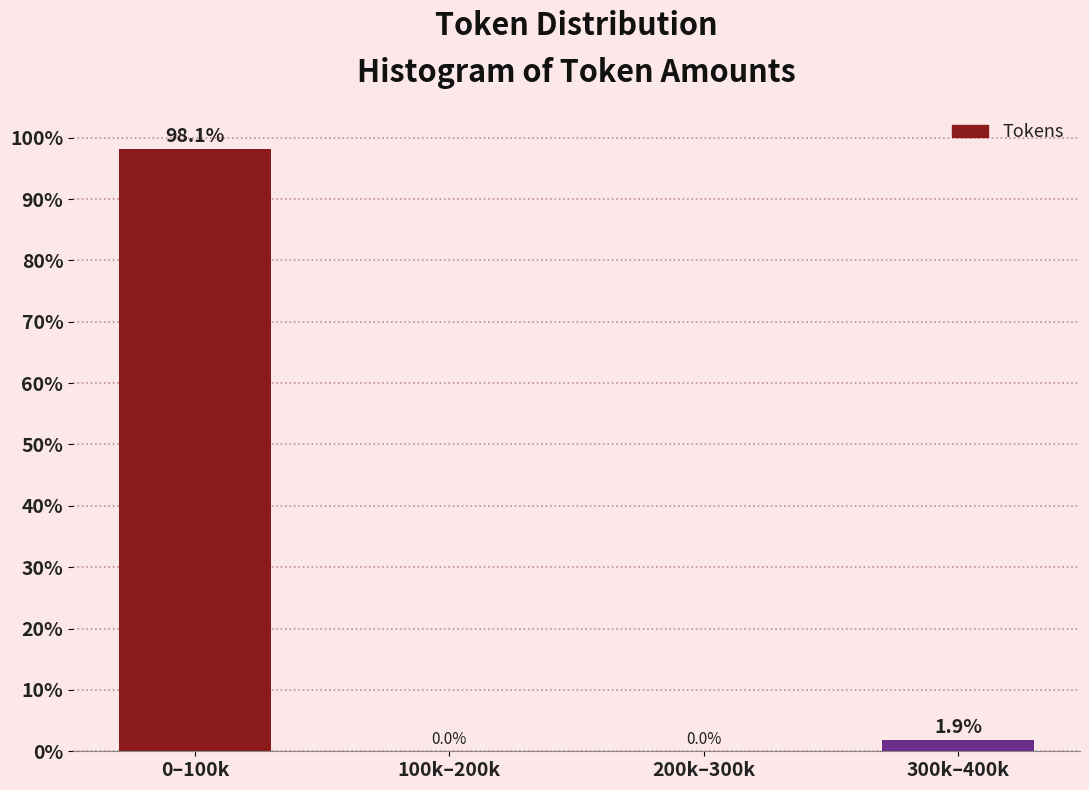

Reading left to right, list all the values displayed in this chart.

0–100k=98.1	100k–200k=0.0	200k–300k=0.0	300k–400k=1.9